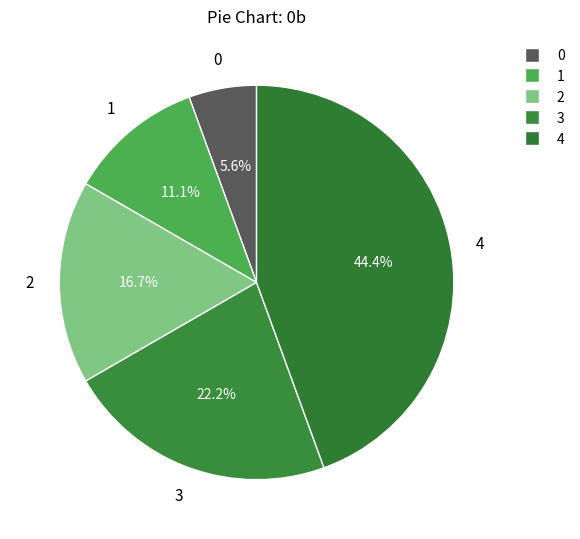

Which category has the biggest portion of the pie?

4